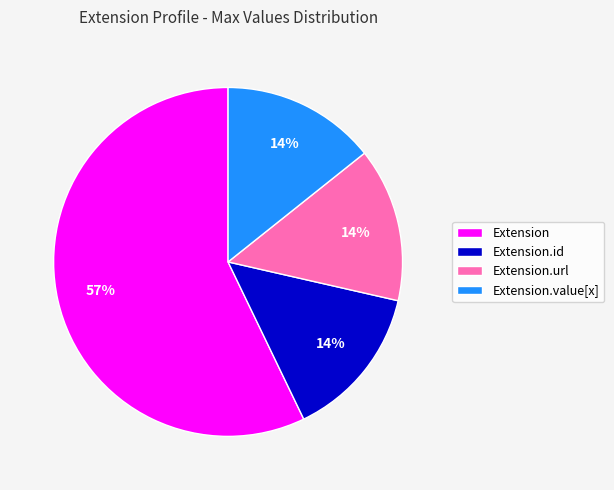

What is the largest slice in the pie chart?

Extension